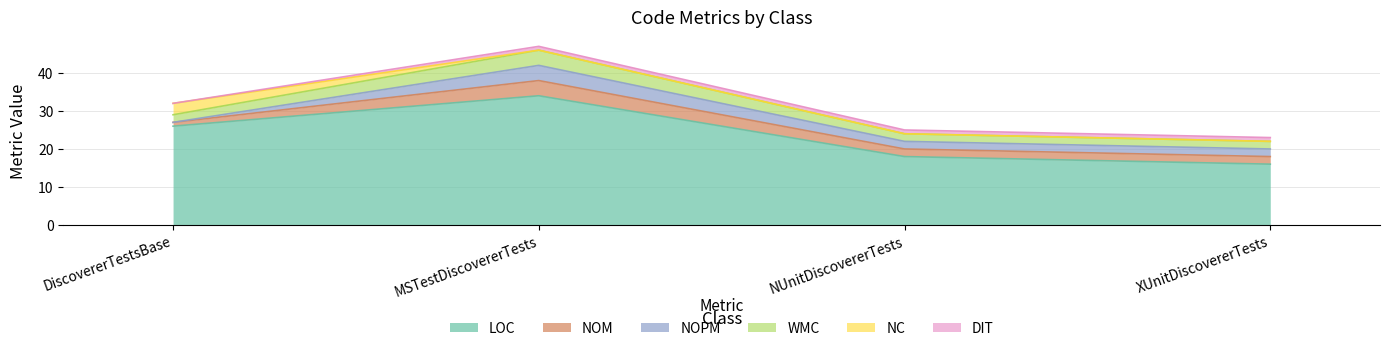

The DIT series shows 1 at NUnitDiscovererTests. True or false?

True